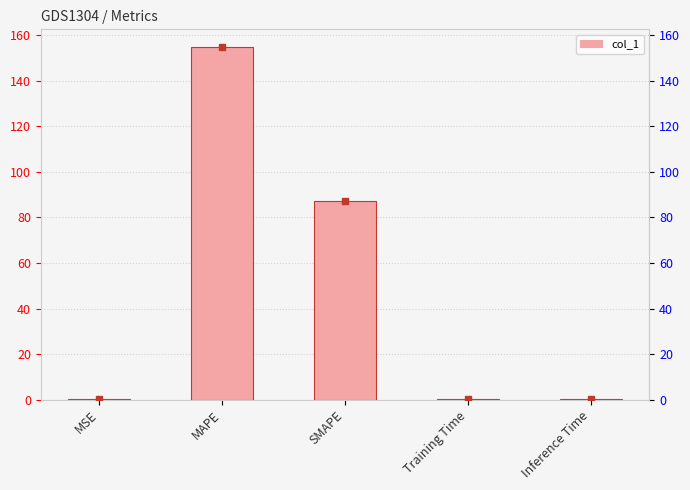

Reading right to left, what are all the values shown in this chart?

0.3	0.3	87.3	154.9	0.1